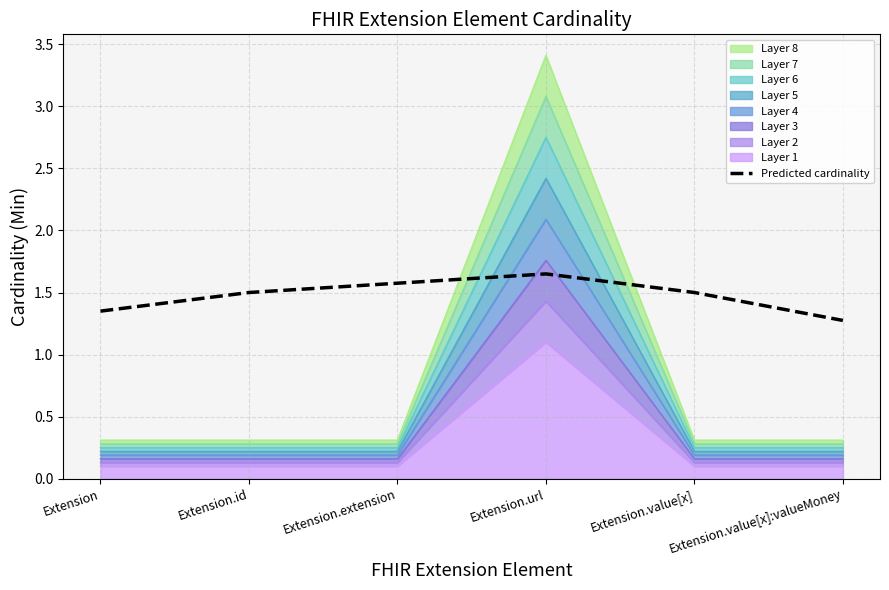

What is the change in value from Extension to Extension.value[x]:valueMoney?

-0.1